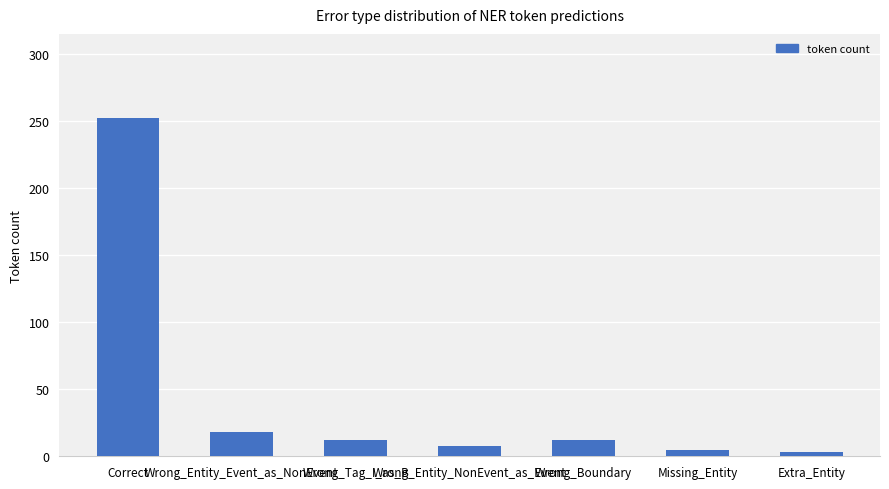

Reading left to right, list all the values displayed in this chart.

252	18	12	8	12	5	3